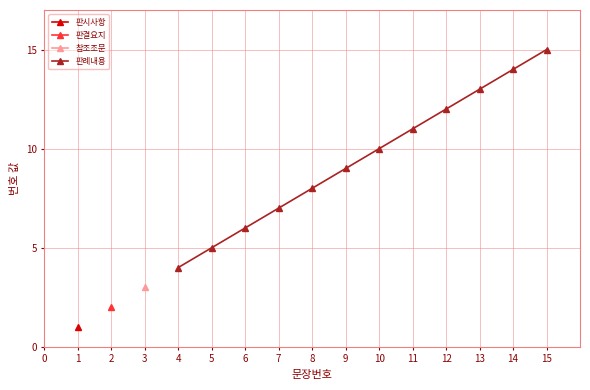

How many data points are above 10?

5